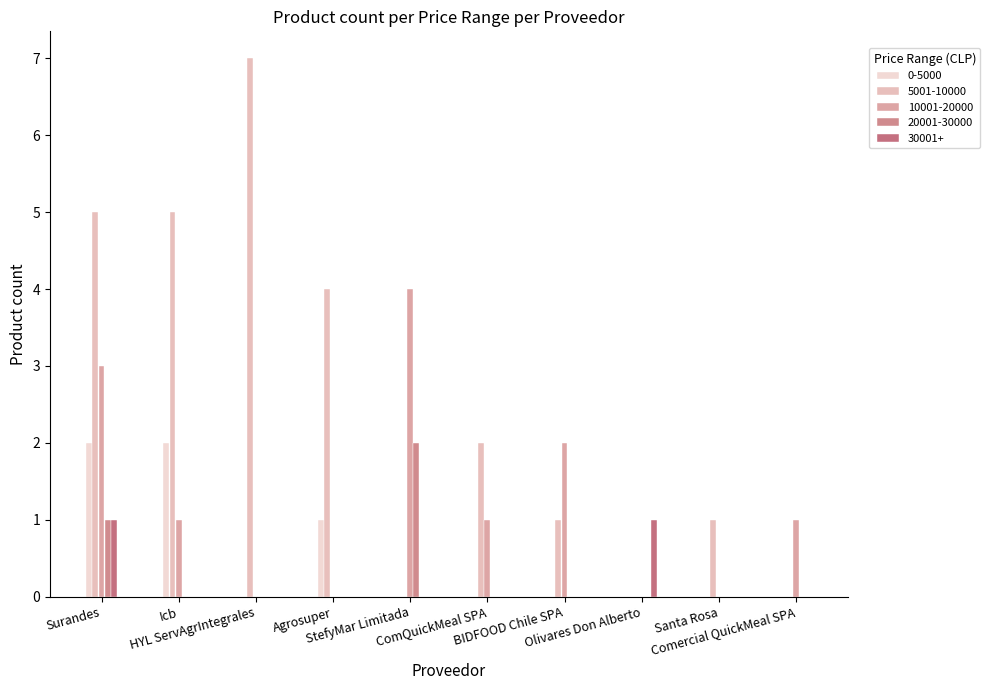

Are the bars horizontal?

No